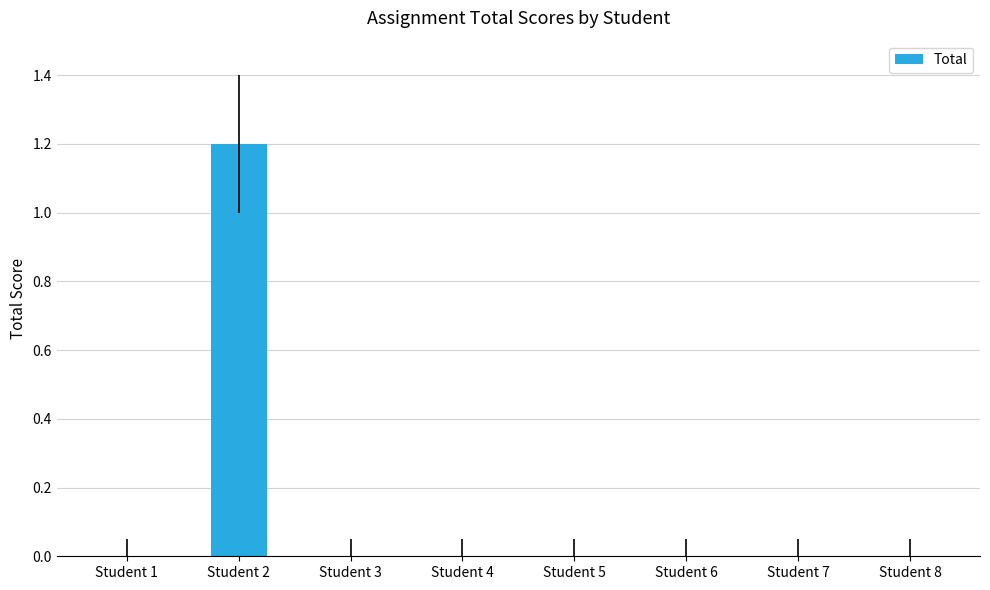

Which category has the highest value across all series?

Student 2